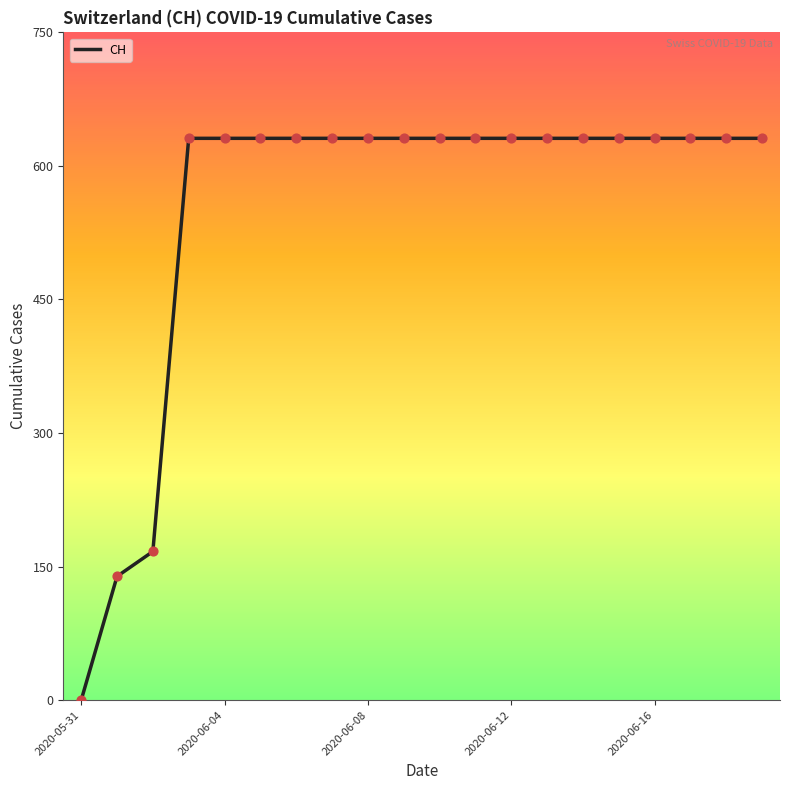

What is the greatest value displayed?

631